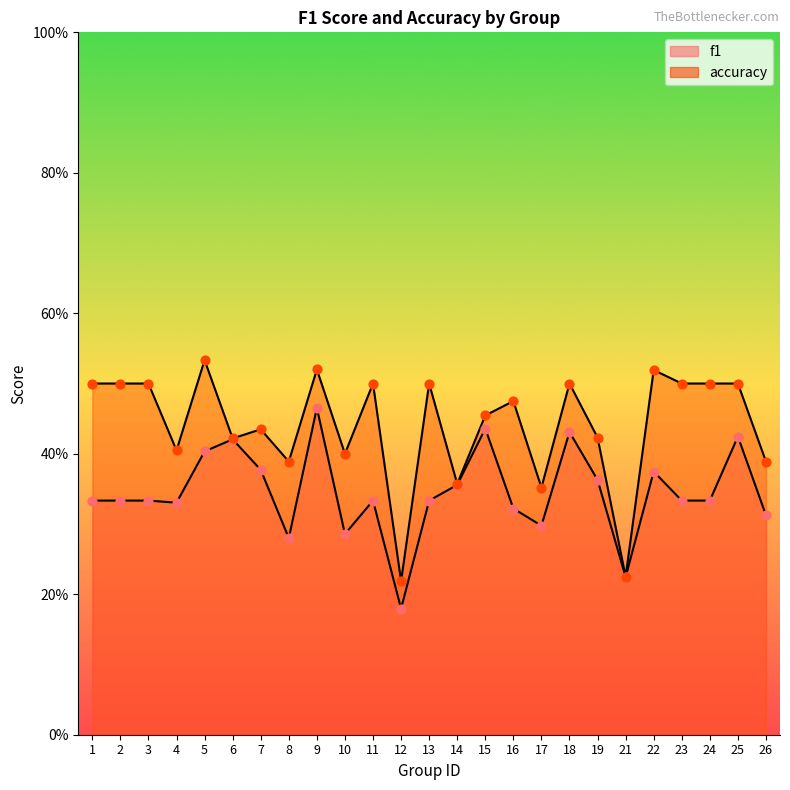

At how many categories does at least one series exceed 0?

25